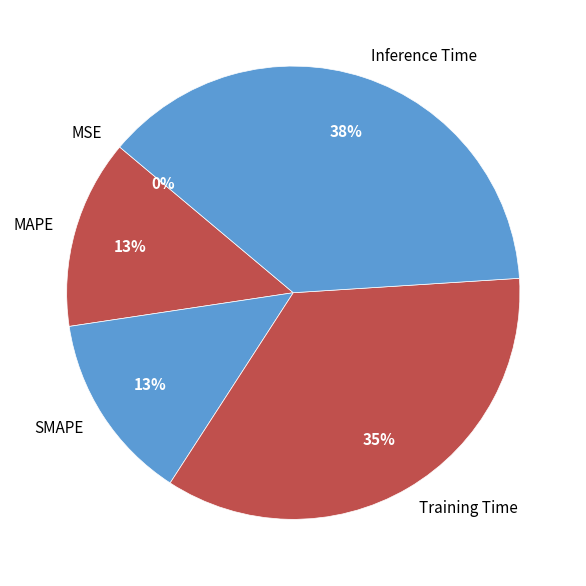

Does any single category account for the majority?

No